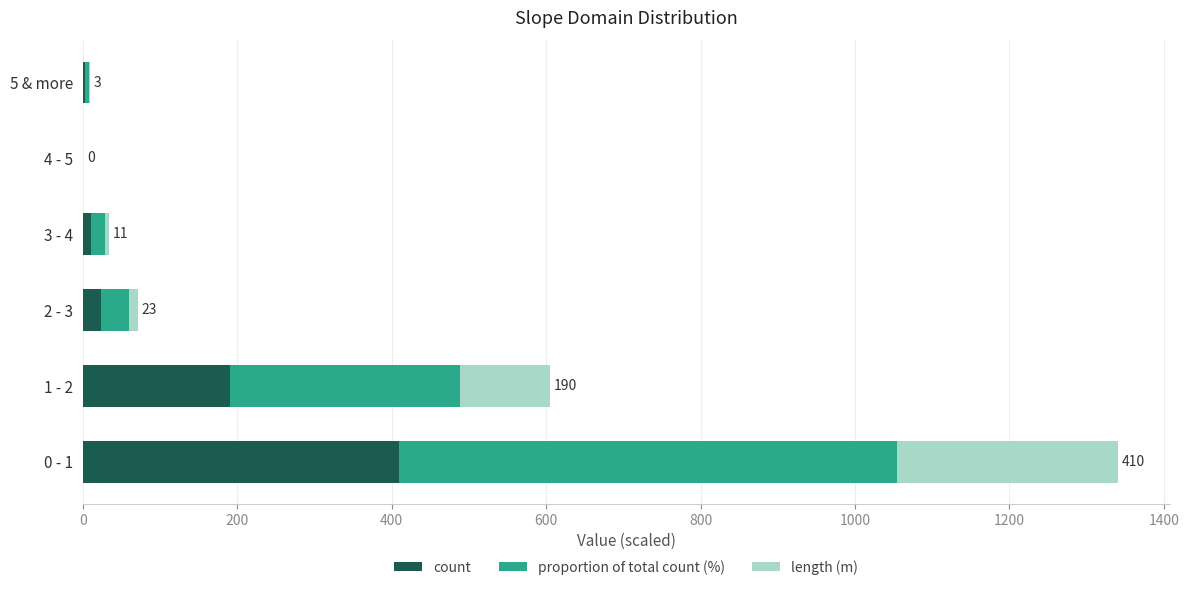

What is the highest value of the count series?

410.0